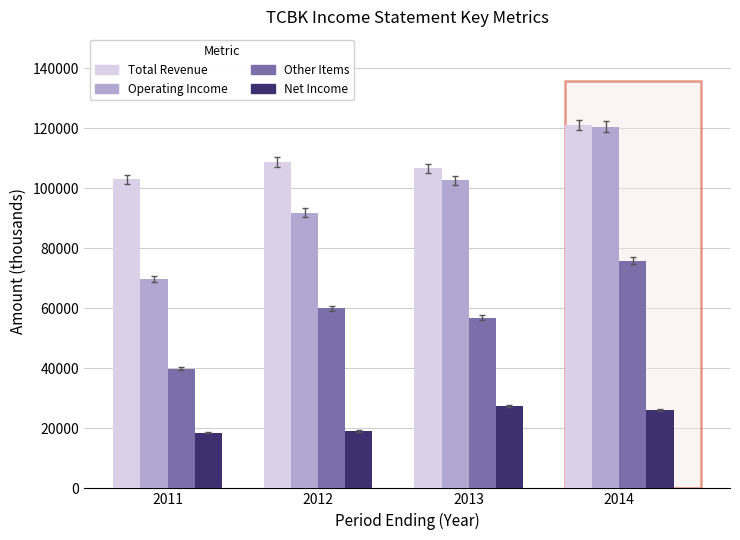

How many bars are there in each group?

4